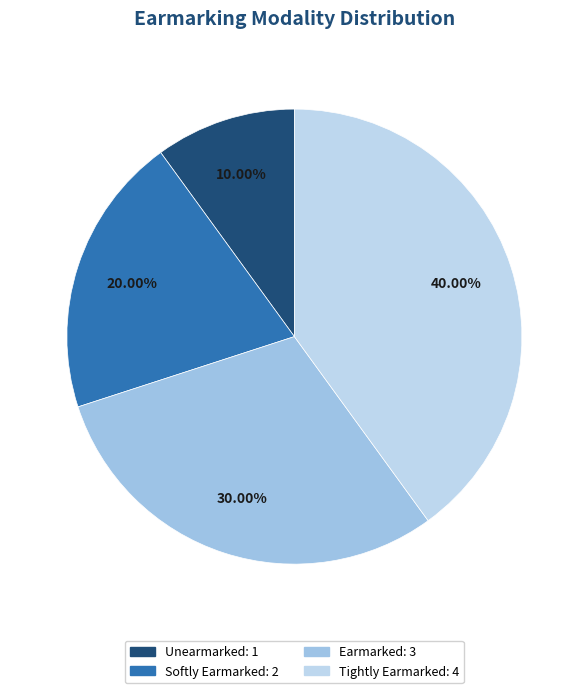

Which category has the biggest portion of the pie?

Tightly Earmarked